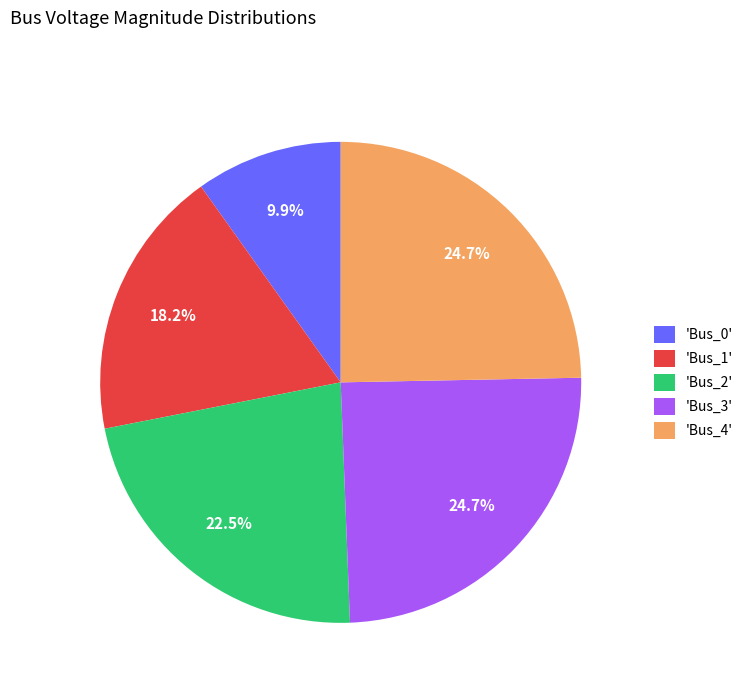

Which slice is the smallest?

'Bus_0'